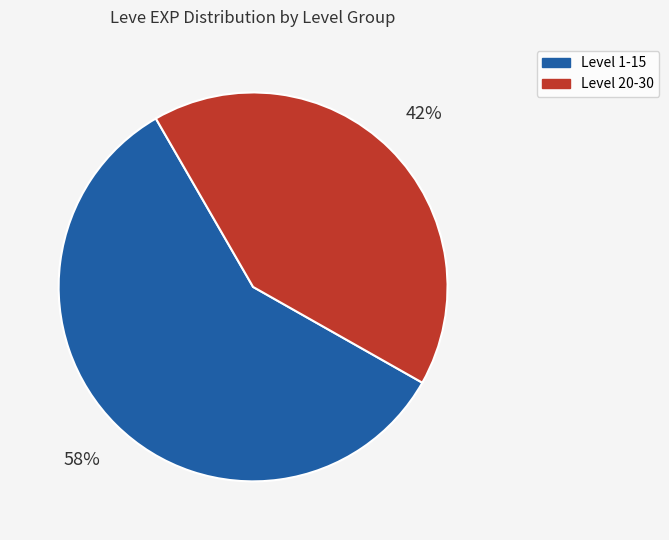

To the nearest percent, what is the average slice percentage?

50%